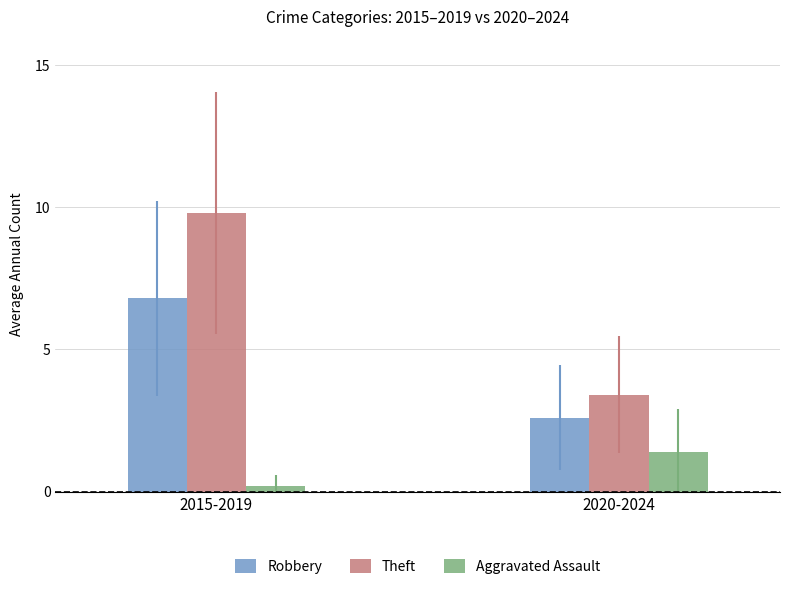

What is the average value of the Theft series?

6.6